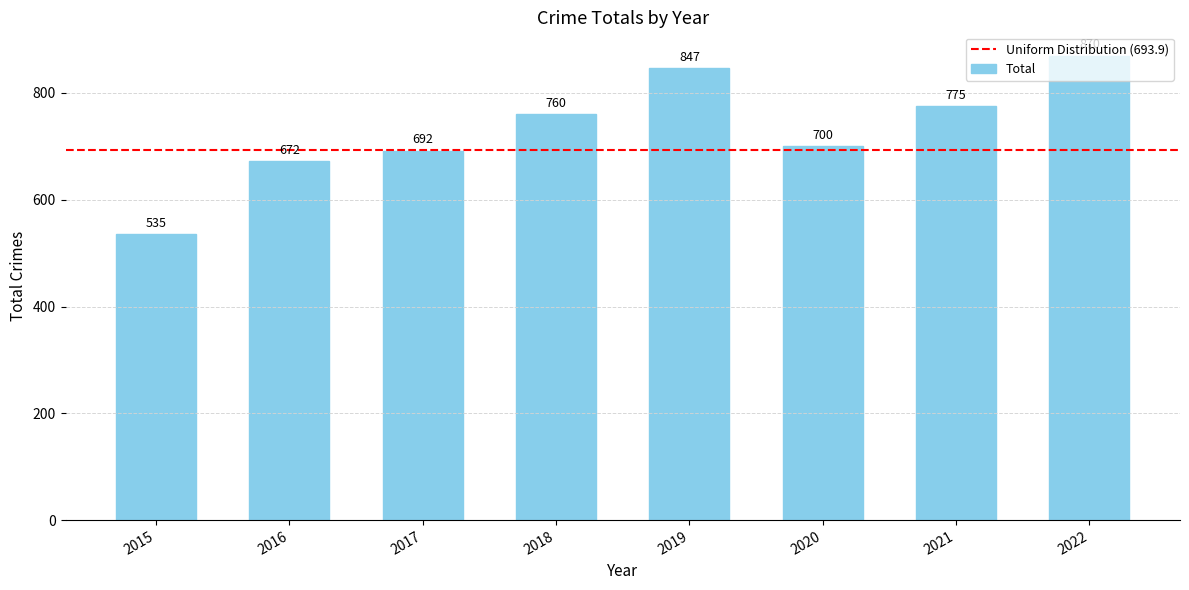

What is the average value?

731